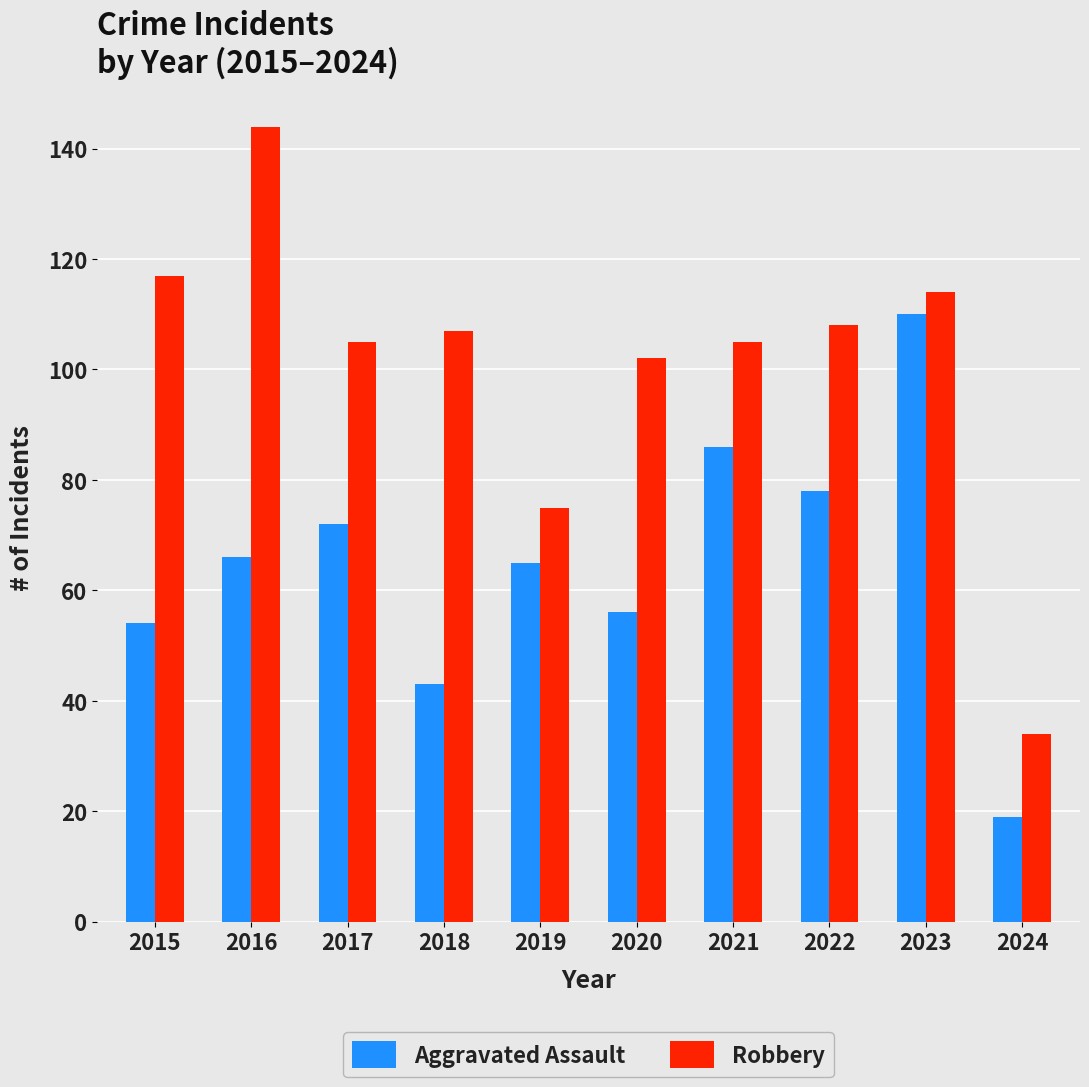

What is the approximate value of Robbery at 2023, to the nearest 10?

110